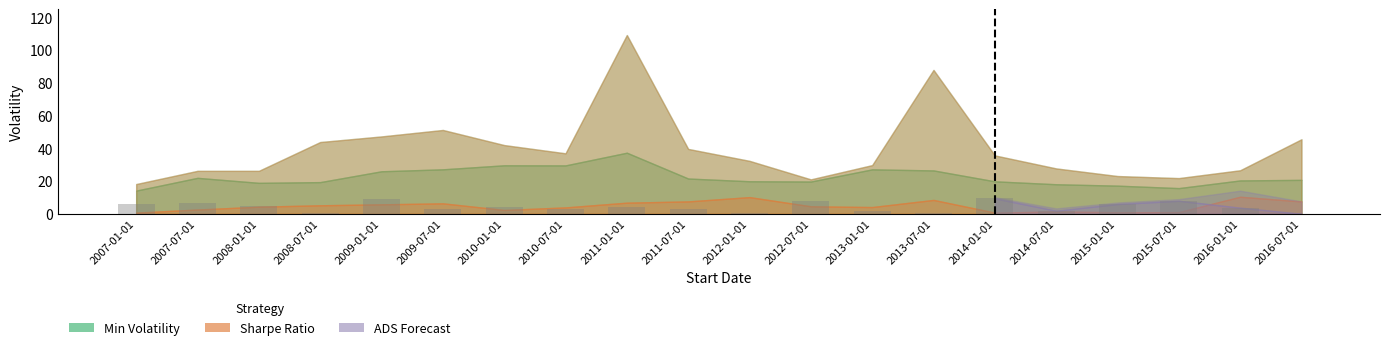

Which has a higher value, 2012-07-01 or 2011-07-01?

2012-07-01